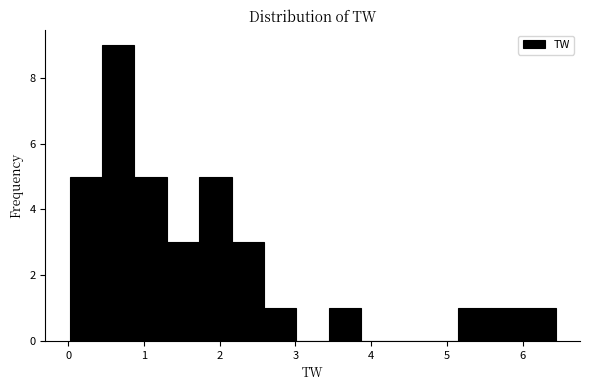

Reading left to right, transcribe this chart: for each bar, give the range it covers on the x-axis and its height. Neither the bar edges nor the heights are printed on the chart, so give them approximately, as read against the axes.

0.0 to 0.4: 5
0.4 to 0.9: 9
0.9 to 1.3: 5
1.3 to 1.7: 3
1.7 to 2.2: 5
2.2 to 2.6: 3
2.6 to 3.0: 1
3.0 to 3.4: 0
3.4 to 3.9: 1
3.9 to 4.3: 0
4.3 to 4.7: 0
4.7 to 5.2: 0
5.2 to 5.6: 1
5.6 to 6.0: 1
6.0 to 6.4: 1